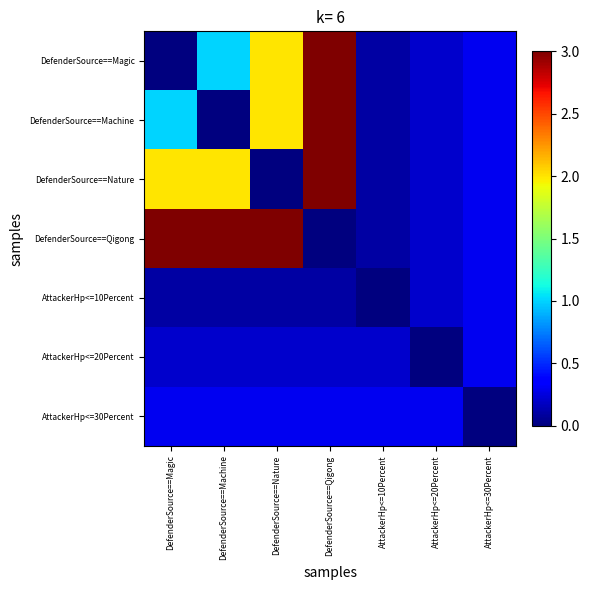

Reading left to right, extract all data points from this chart.

DefenderSource==Magic: DefenderSource==Magic=0.0	DefenderSource==Machine=1.0	DefenderSource==Nature=2.0	DefenderSource==Qigong=3.0	AttackerHp<=10Percent=0.1	AttackerHp<=20Percent=0.2	AttackerHp<=30Percent=0.3
DefenderSource==Machine: DefenderSource==Magic=1.0	DefenderSource==Machine=0.0	DefenderSource==Nature=2.0	DefenderSource==Qigong=3.0	AttackerHp<=10Percent=0.1	AttackerHp<=20Percent=0.2	AttackerHp<=30Percent=0.3
DefenderSource==Nature: DefenderSource==Magic=2.0	DefenderSource==Machine=2.0	DefenderSource==Nature=0.0	DefenderSource==Qigong=3.0	AttackerHp<=10Percent=0.1	AttackerHp<=20Percent=0.2	AttackerHp<=30Percent=0.3
DefenderSource==Qigong: DefenderSource==Magic=3.0	DefenderSource==Machine=3.0	DefenderSource==Nature=3.0	DefenderSource==Qigong=0.0	AttackerHp<=10Percent=0.1	AttackerHp<=20Percent=0.2	AttackerHp<=30Percent=0.3
AttackerHp<=10Percent: DefenderSource==Magic=0.1	DefenderSource==Machine=0.1	DefenderSource==Nature=0.1	DefenderSource==Qigong=0.1	AttackerHp<=10Percent=0.0	AttackerHp<=20Percent=0.2	AttackerHp<=30Percent=0.3
AttackerHp<=20Percent: DefenderSource==Magic=0.2	DefenderSource==Machine=0.2	DefenderSource==Nature=0.2	DefenderSource==Qigong=0.2	AttackerHp<=10Percent=0.2	AttackerHp<=20Percent=0.0	AttackerHp<=30Percent=0.3
AttackerHp<=30Percent: DefenderSource==Magic=0.3	DefenderSource==Machine=0.3	DefenderSource==Nature=0.3	DefenderSource==Qigong=0.3	AttackerHp<=10Percent=0.3	AttackerHp<=20Percent=0.3	AttackerHp<=30Percent=0.0